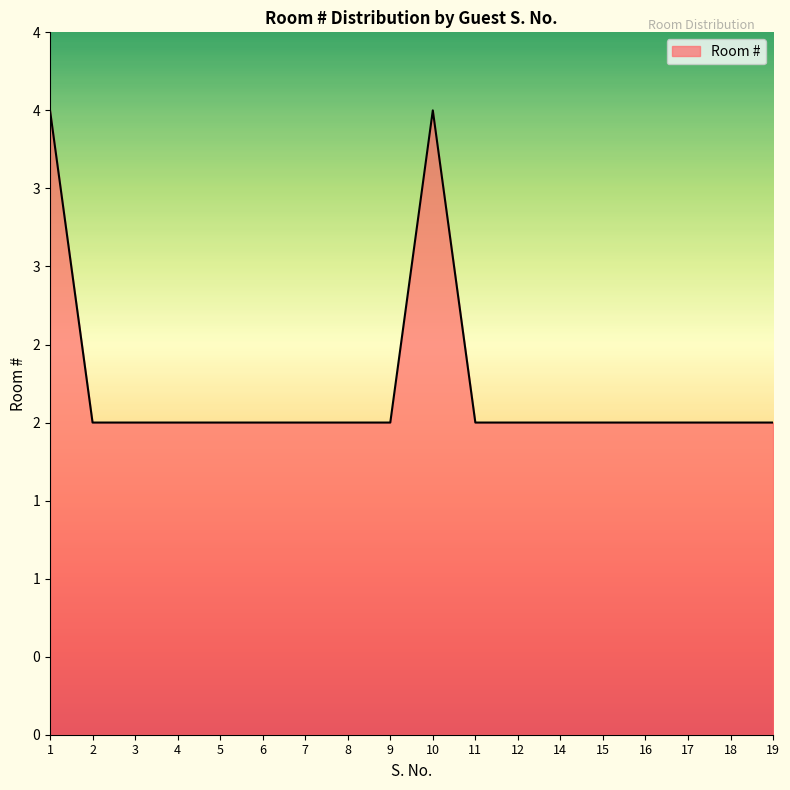

True or false: the data shows 0 at 2.

False